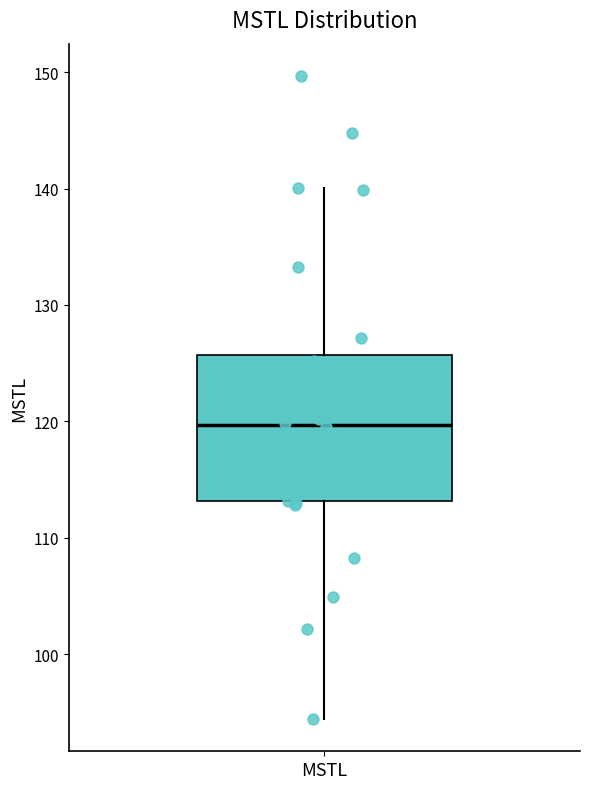

Transcribe this box plot: give where the median line is, the range the box spans, and where the two whiskers end, as read against the y-axis. The values are not printed on the chart, so give them approximately, as read against the axis.

median 120, box 113 to 126, whiskers 94 to 140